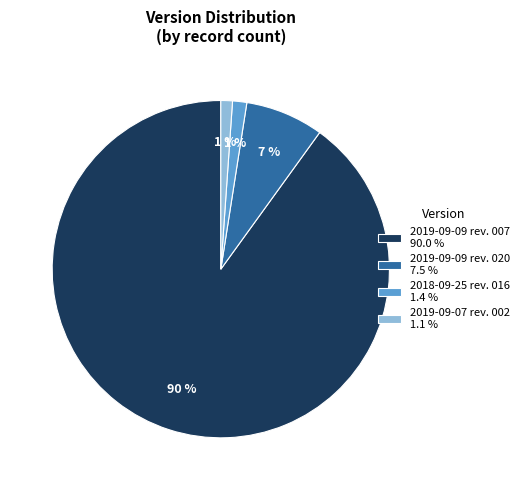

How many segments does this pie chart have?

4